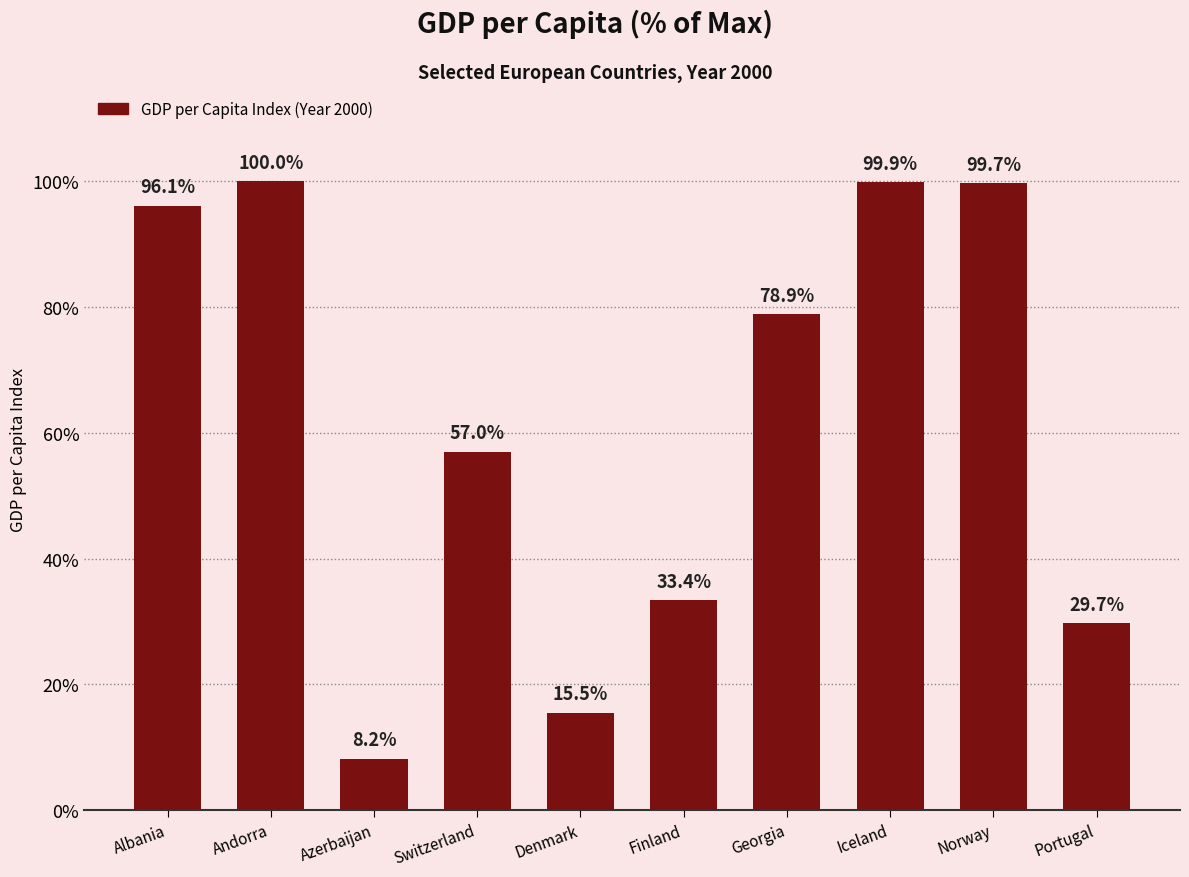

What is the label of the 10th bar from the right?

Albania